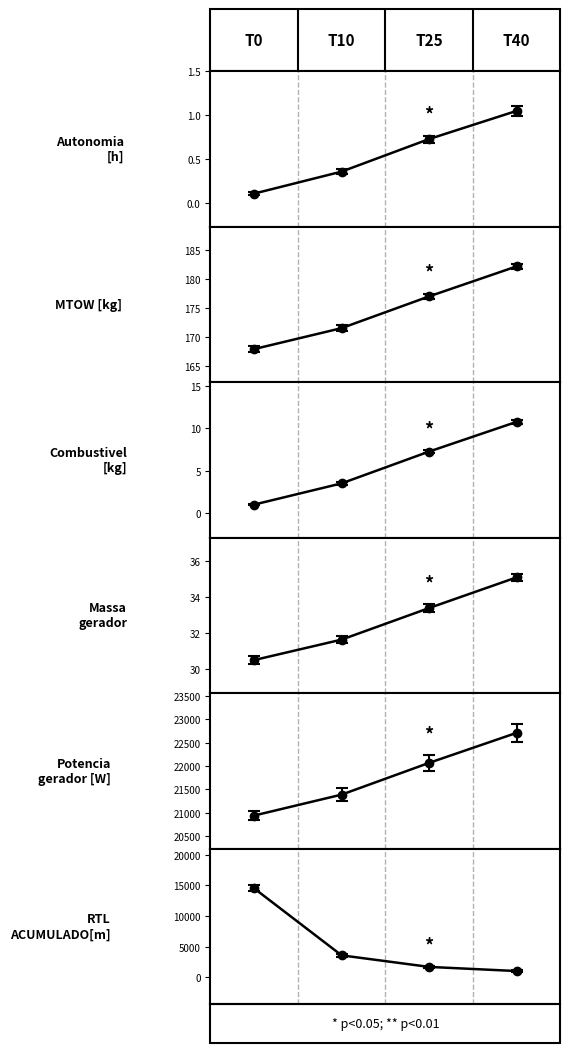

True or false: Autonomia Projetada [h] and MTOW [kg] intersect in this chart.

False